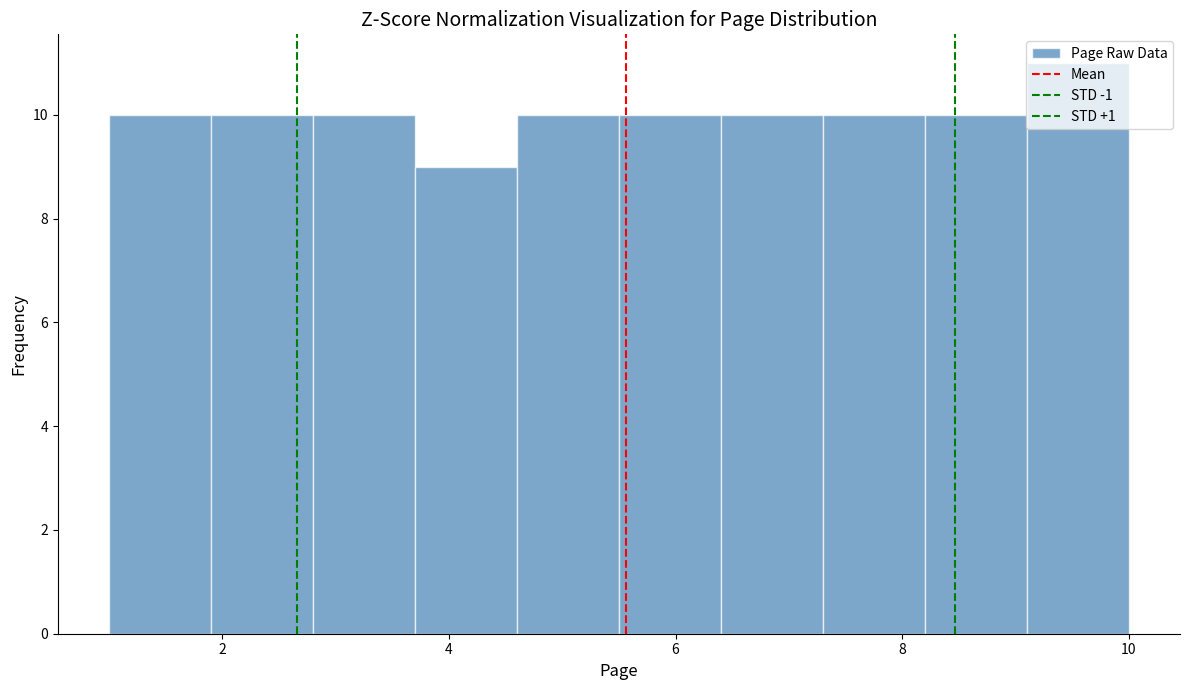

Over which range of the x-axis is the bar tallest?

9.1 to 10.0